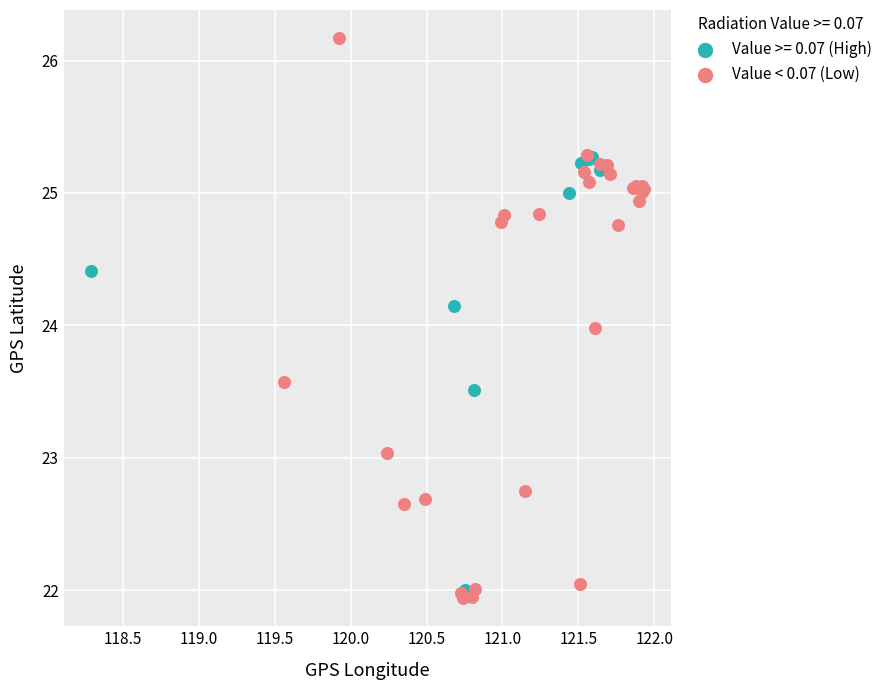

Which series has the largest Y range (max minus min)?

Value < 0.07 (Low)